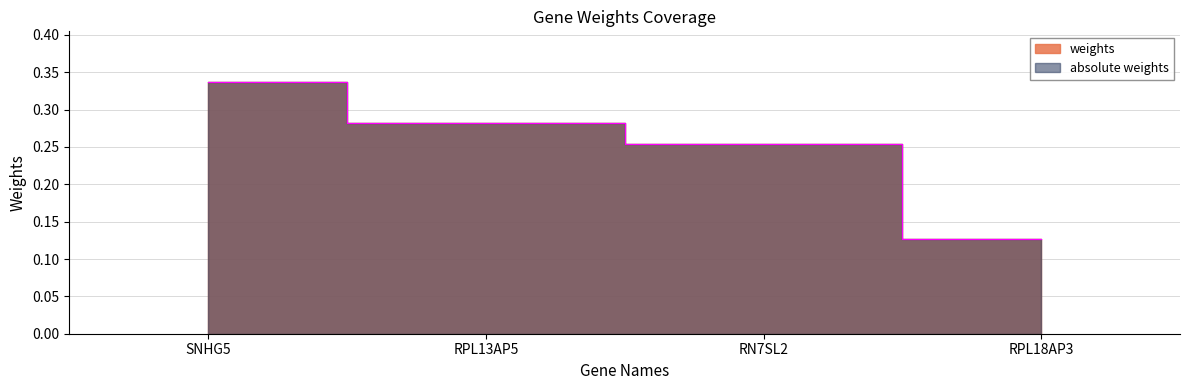

What is the total value across all series at RPL18AP3?

0.3